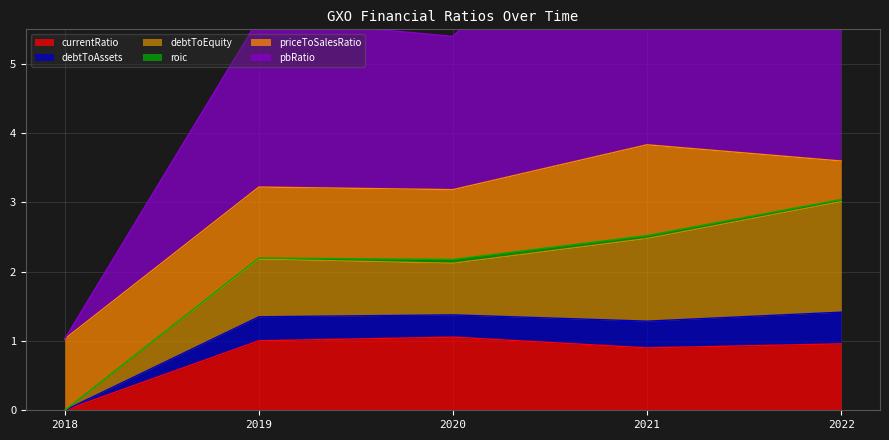

Reading right to left, list all the values displayed in this chart.

currentRatio: 1.0	0.9	1.1	1.0	0.0
debtToAssets: 0.5	0.4	0.3	0.3	0.0
debtToEquity: 1.6	1.2	0.7	0.8	0.0
roic: 0.0	0.0	0.1	0.0	0.0
priceToSalesRatio: 0.6	1.3	1.0	1.0	1.0
pbRatio: 1.9	4.4	2.2	2.4	0.0